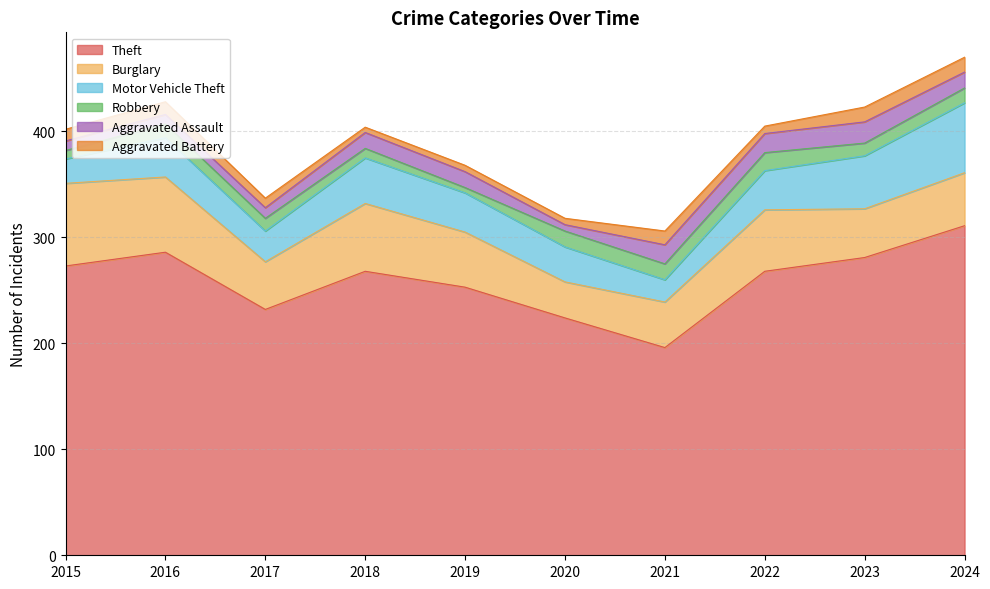

What are all the series names shown in the legend?

Theft, Burglary, Motor Vehicle Theft, Robbery, Aggravated Assault, Aggravated Battery